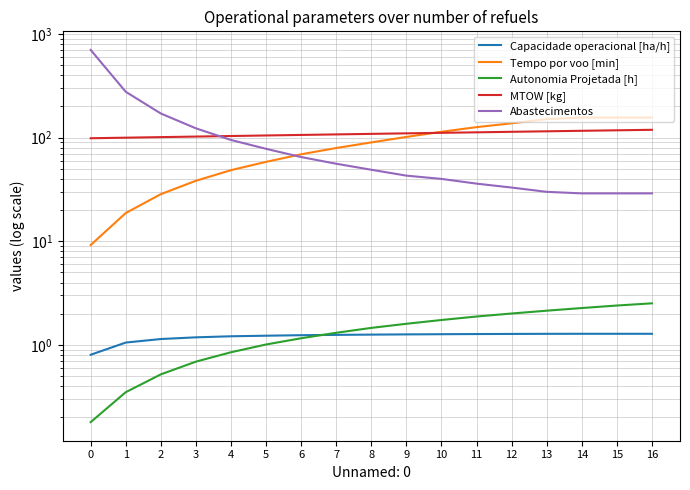

What is the spread (max minus min) of values at 13?

149.8